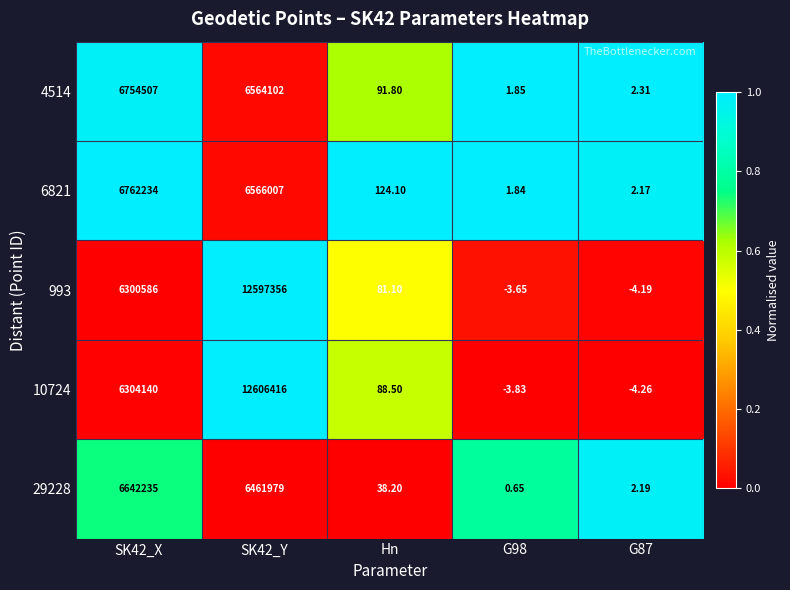

Is the value of 4514 at G87 greater than the value of 993 at G87?

Yes